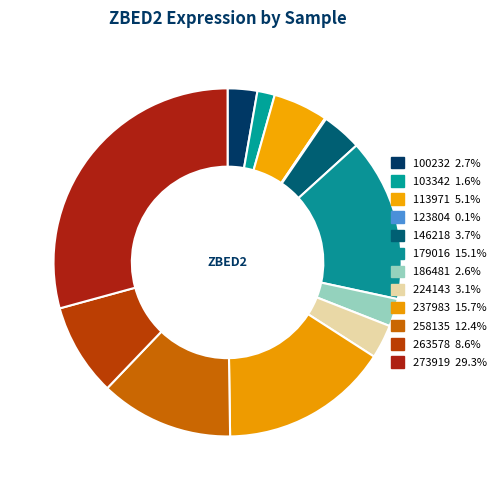

How many segments does this pie chart have?

12